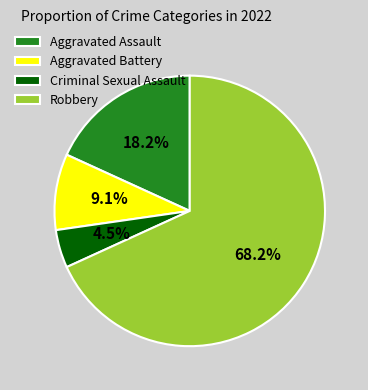

Which slice represents more than half of the pie?

Robbery